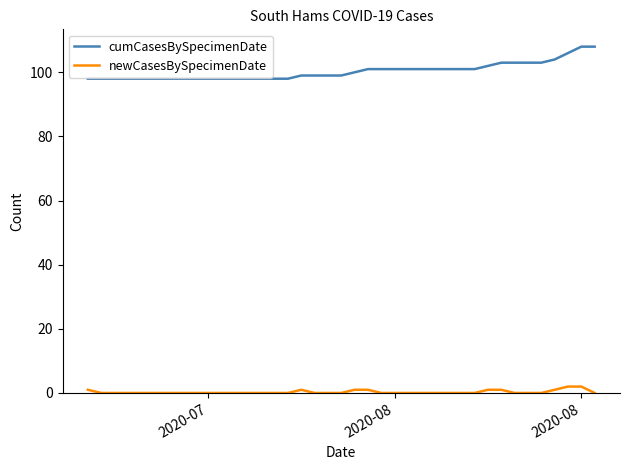

Which series has the largest total across all categories?

cumCasesBySpecimenDate